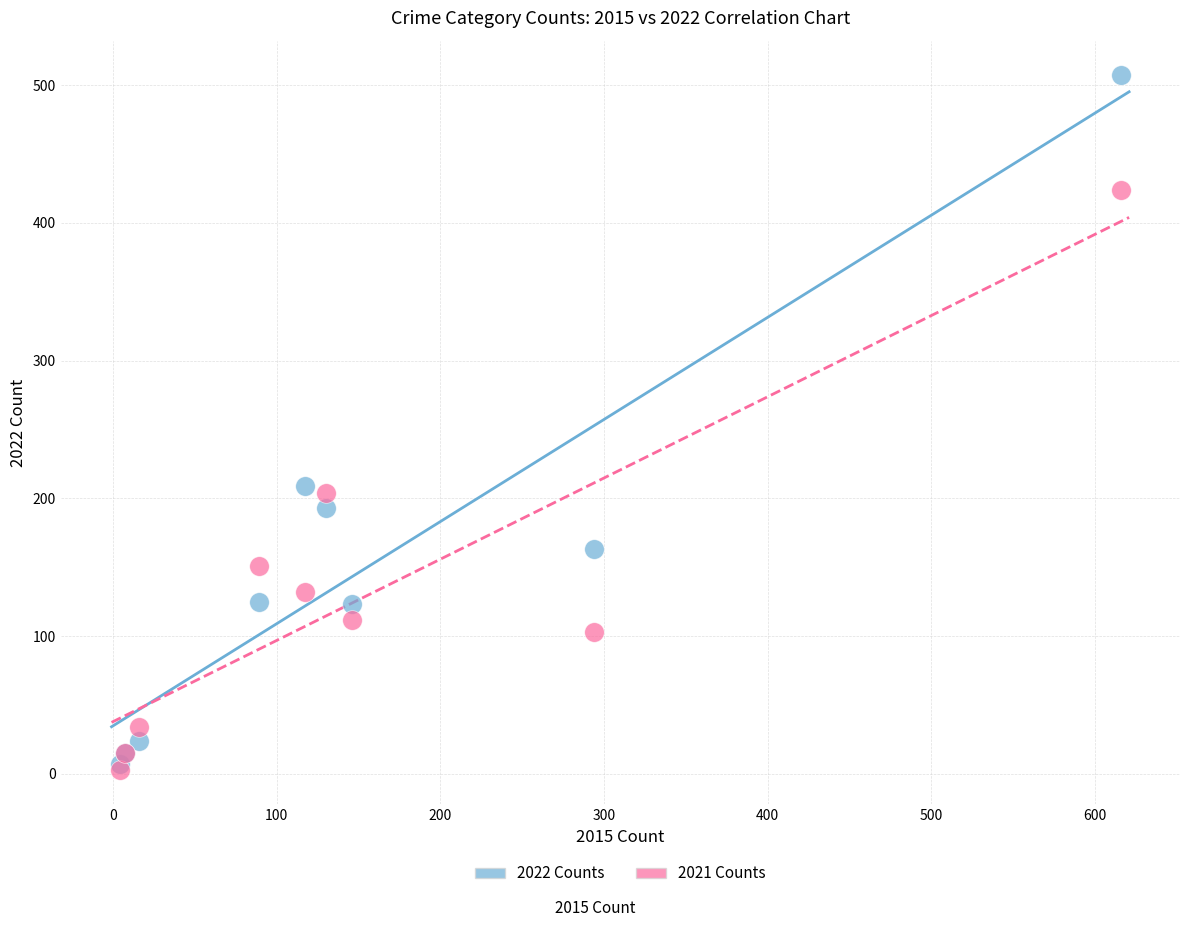

Which series has the largest Y range (max minus min)?

2022 Counts